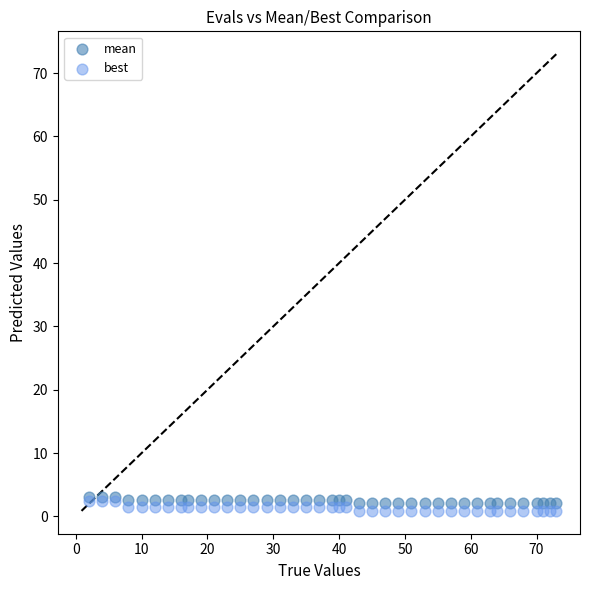

Which series has the widest spread of Y values?

best